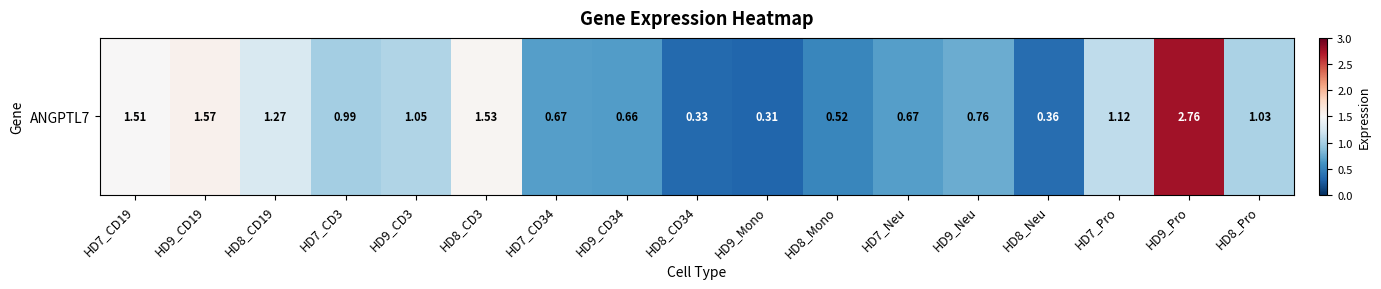

The chart shows a value of 0.2 at HD9_CD34. True or false?

False